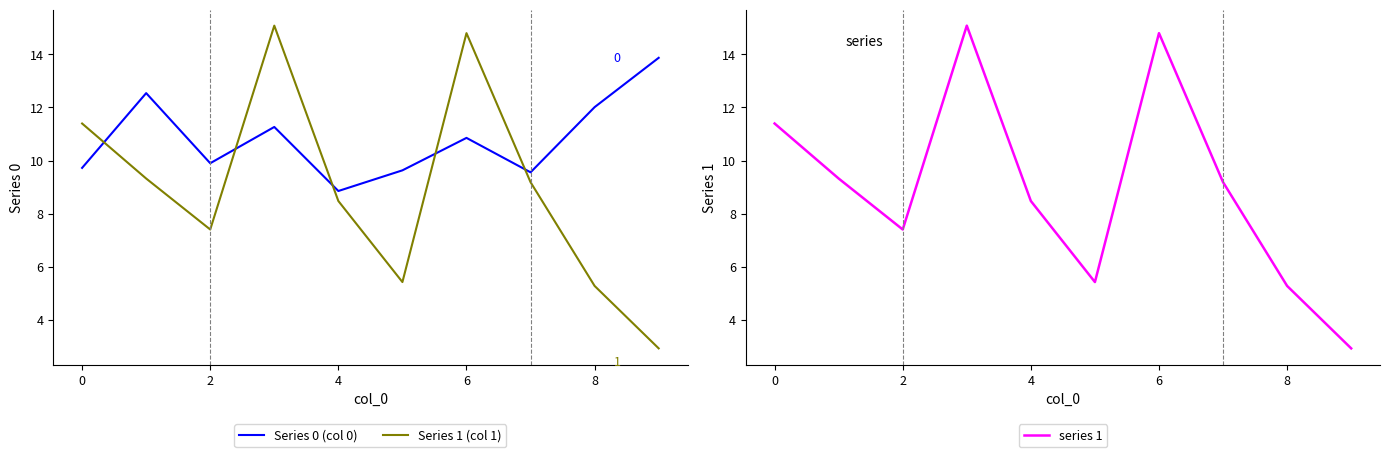

Does the chart display data point markers on the line(s)?

No